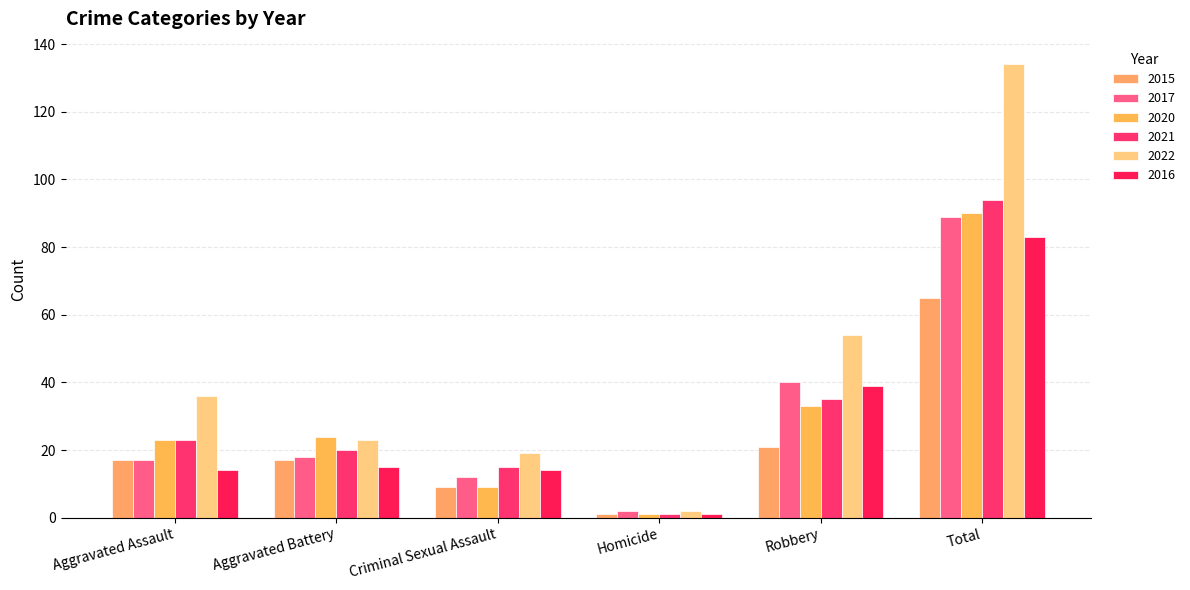

Which series has the largest total across all categories?

2022